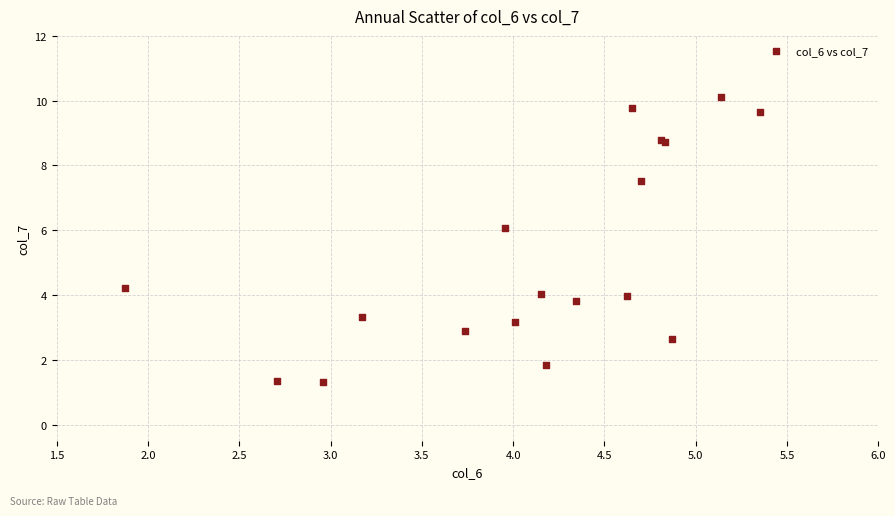

What Y value in the scatter plot is closest to 5?

4.2